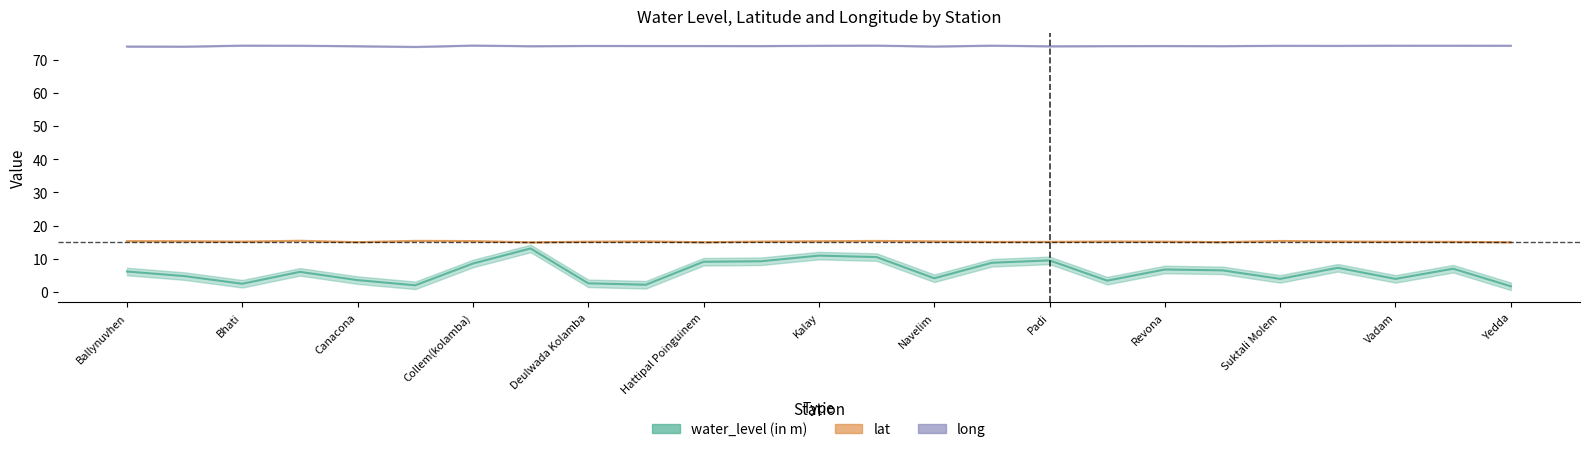

The value of water_level (in m) at Navelim is 4.1. True or false?

True